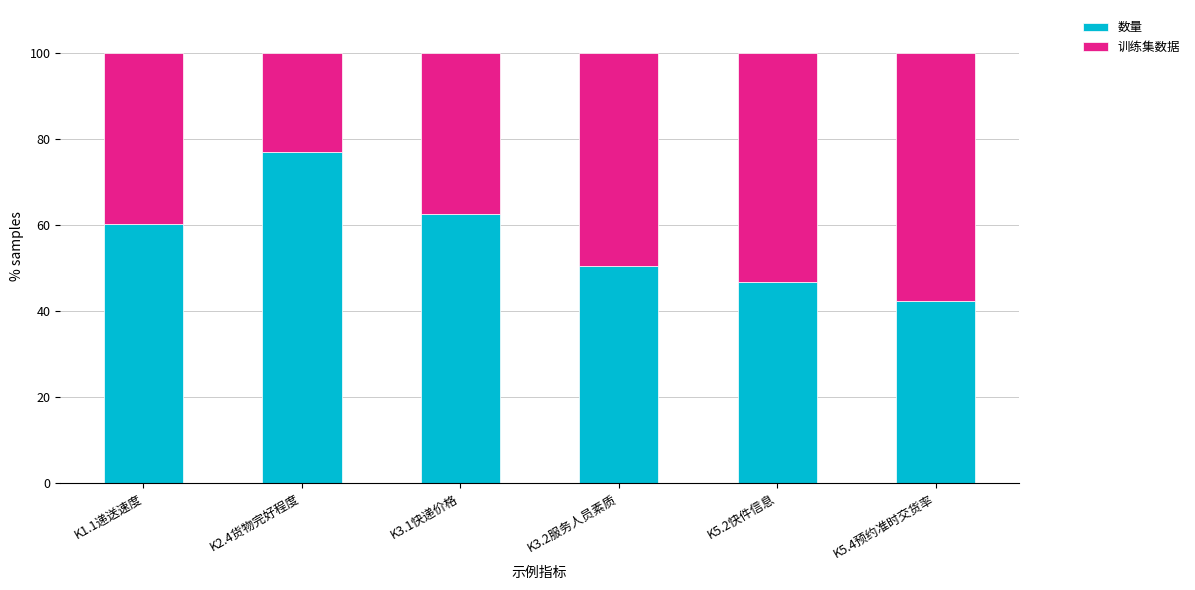

Reading left to right, transcribe the values for 数量.

60.2	76.9	62.5	50.5	46.8	42.4